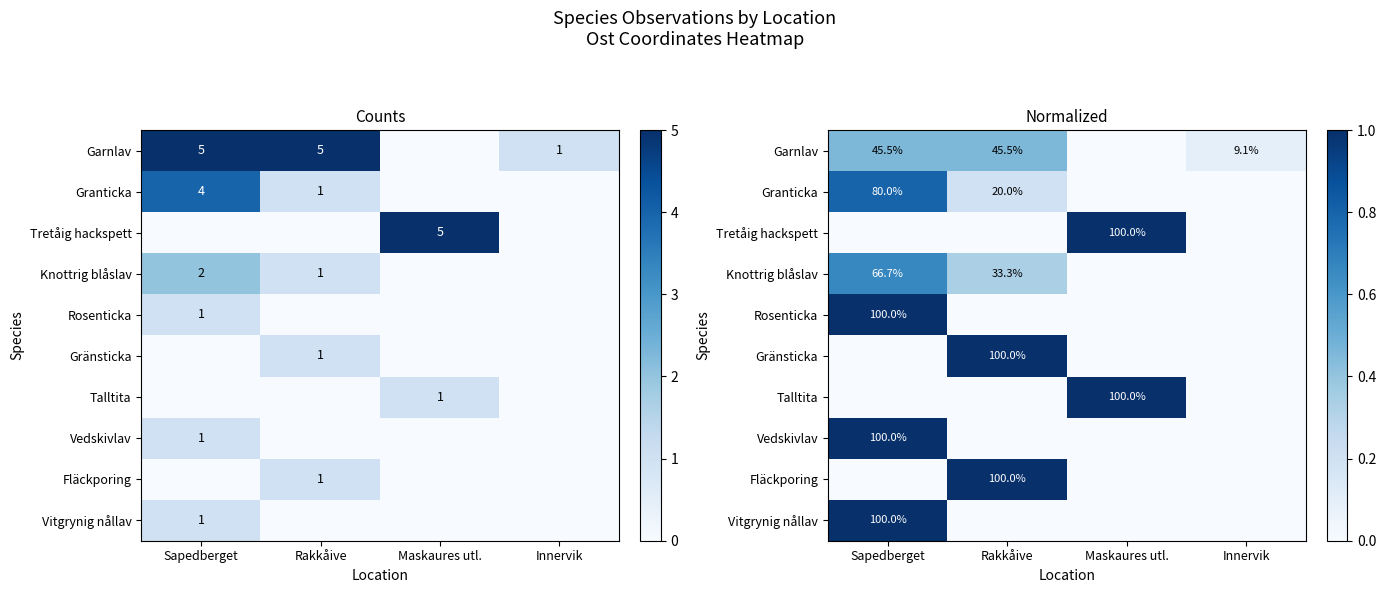

What is the maximum value for Vitgrynig nållav?

1.0